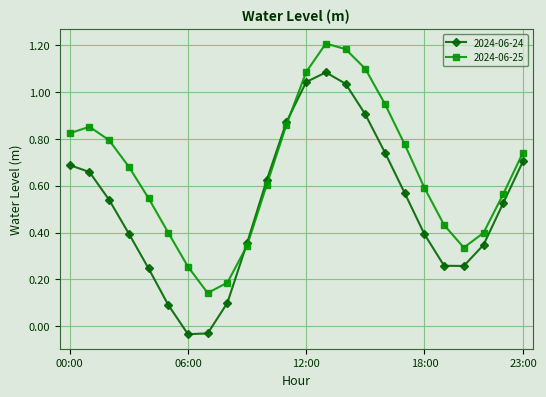

List the series in order of their peak value, highest first.

2024-06-25, 2024-06-24